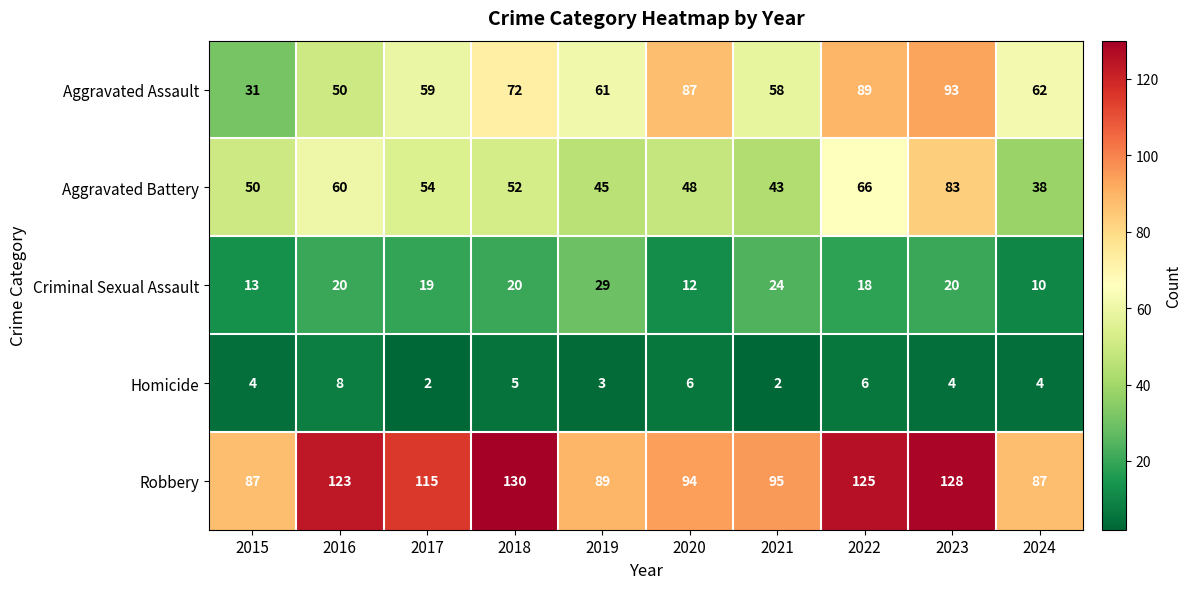

Count the number of data series in this chart.

5